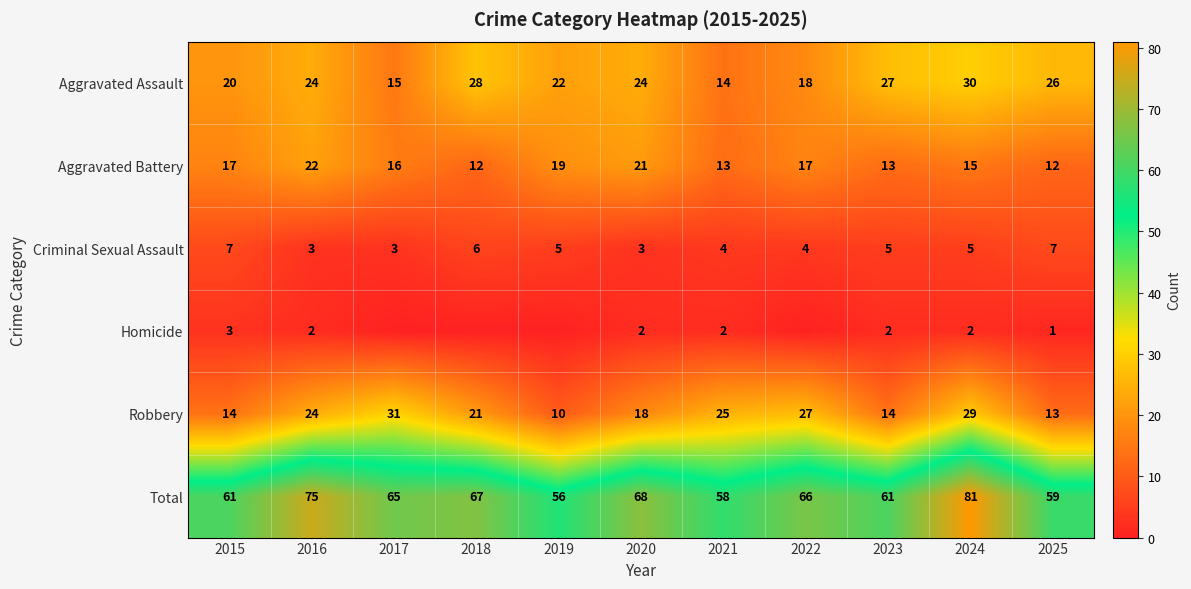

Is it true that Aggravated Battery equals 22 at 2016?

True